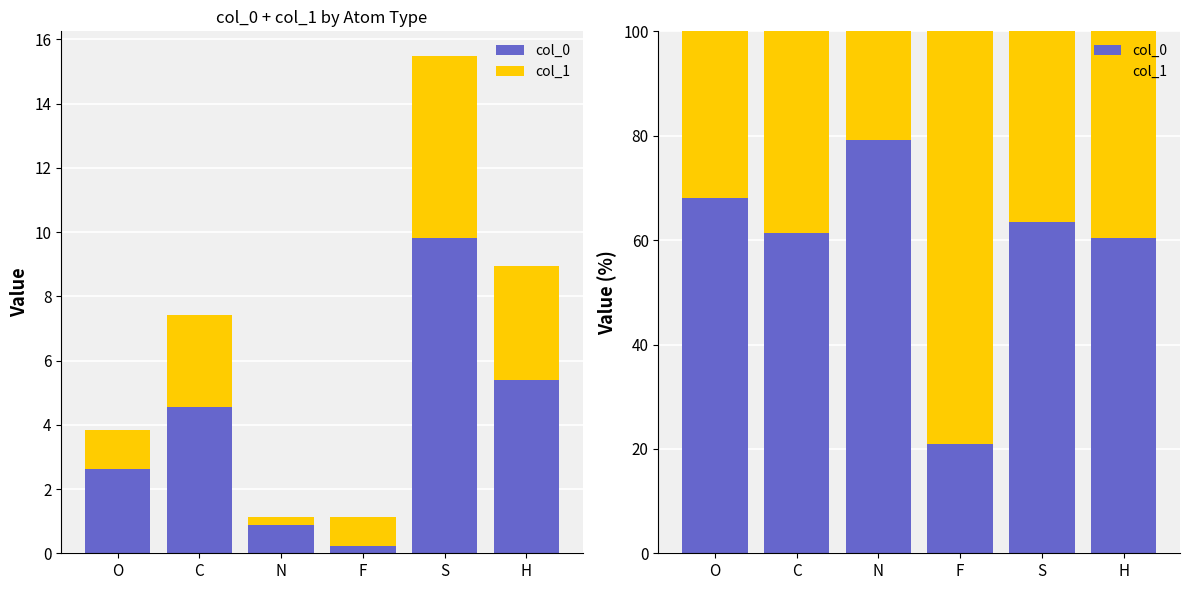

Reading right to left, list all the values displayed in this chart.

col_0: 60.4	63.5	21.0	79.2	61.3	68.0
col_1: 39.6	36.5	79.0	20.8	38.7	32.0